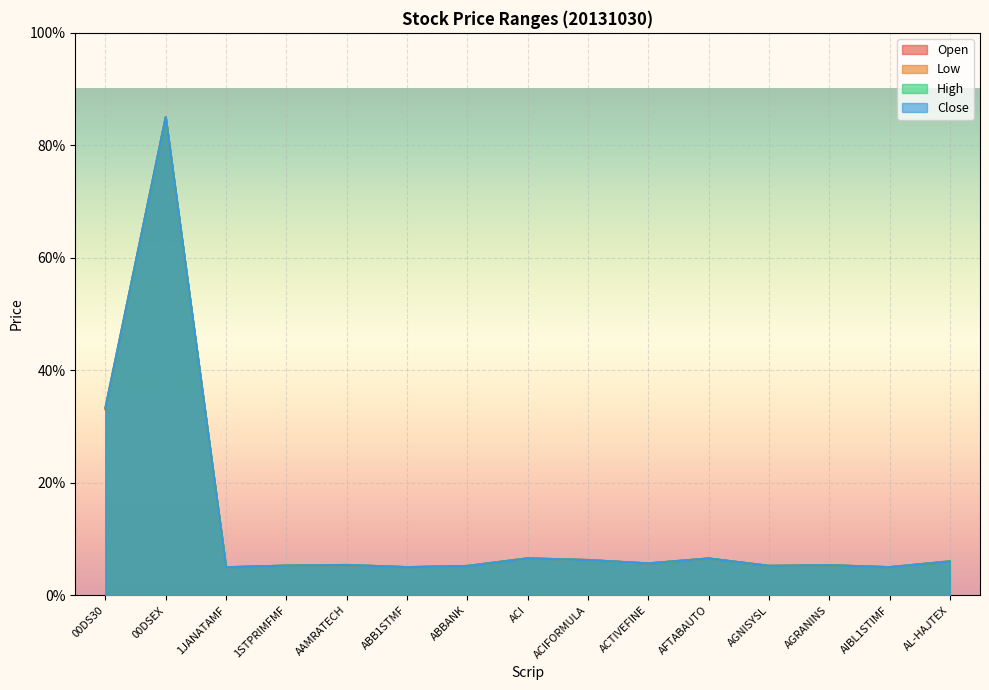

At which category does Low reach its first local peak?

00DSEX